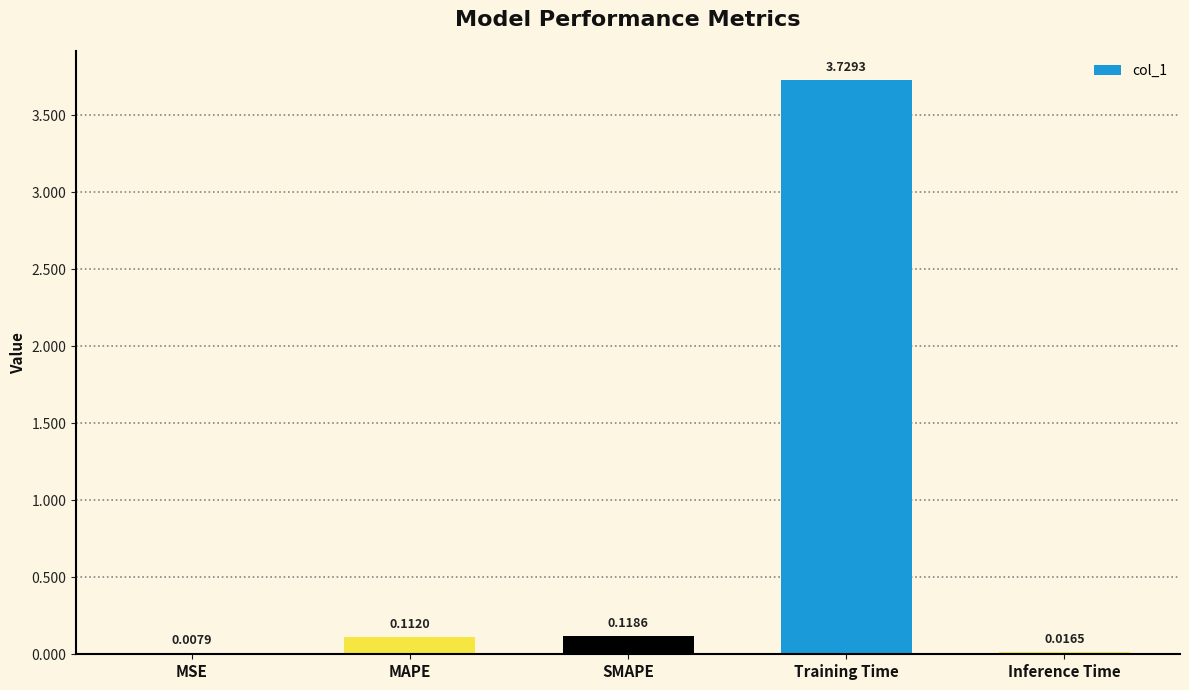

Which has a higher value, MAPE or Training Time?

Training Time